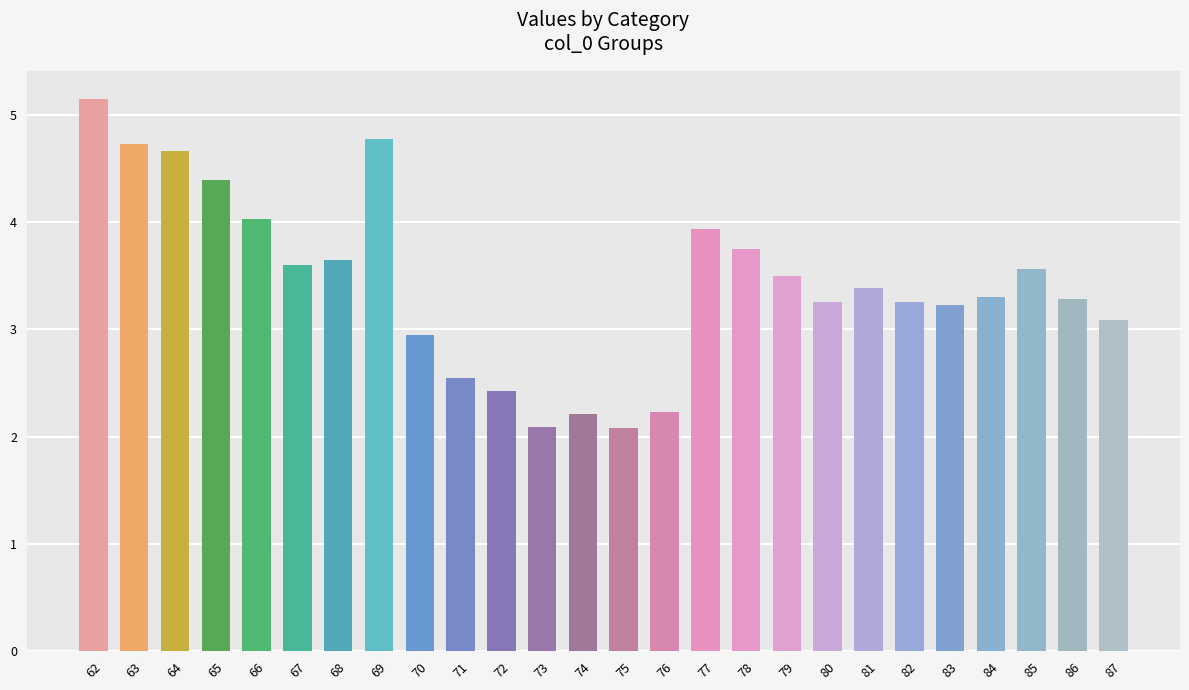

What is the minimum value shown in the chart?

2.1